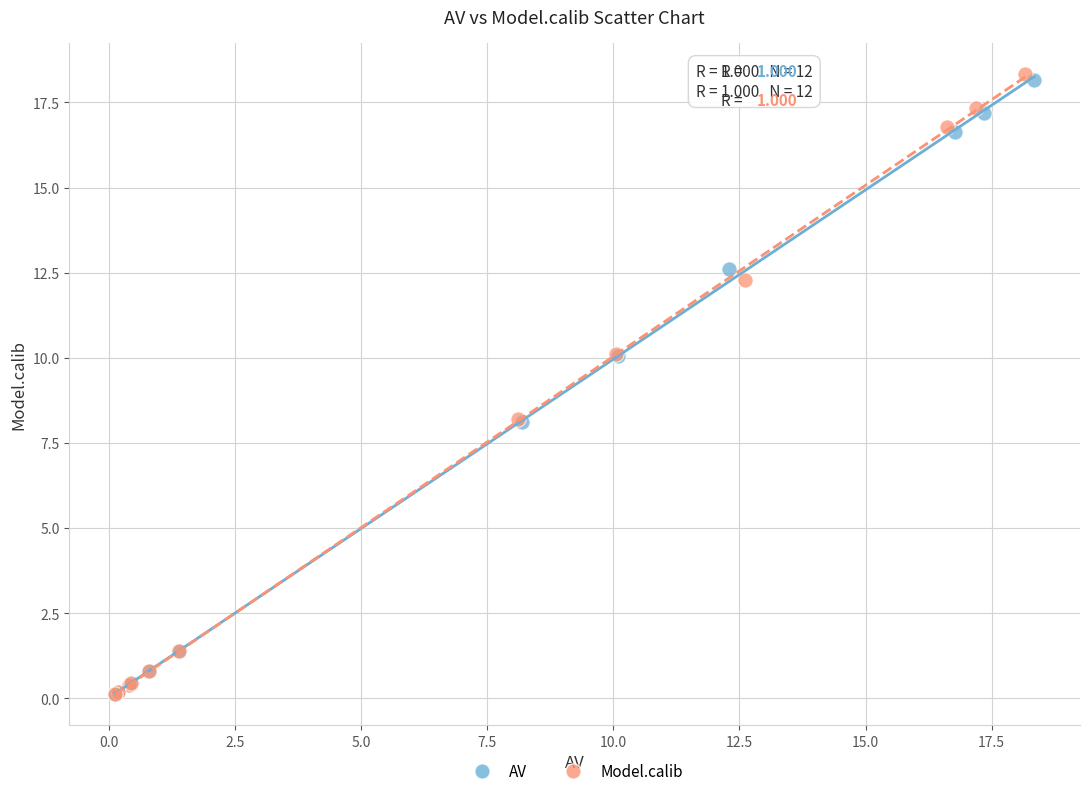

Which series has the widest spread of Y values?

Model.calib